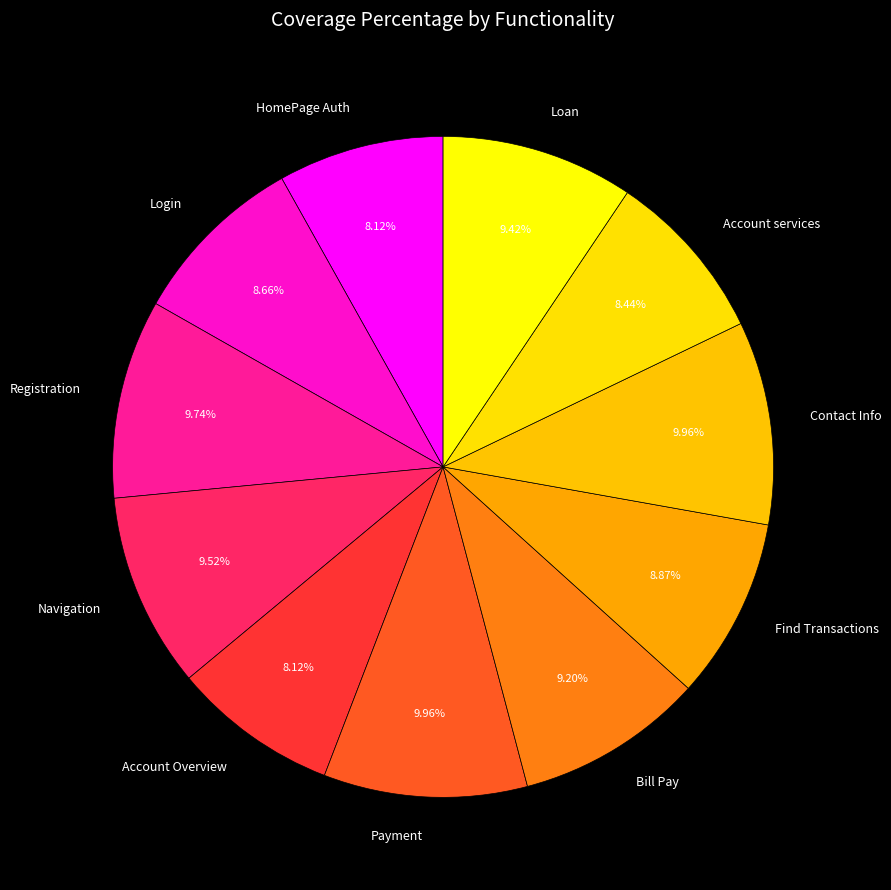

How much of the chart is everything except Registration?

90.3%